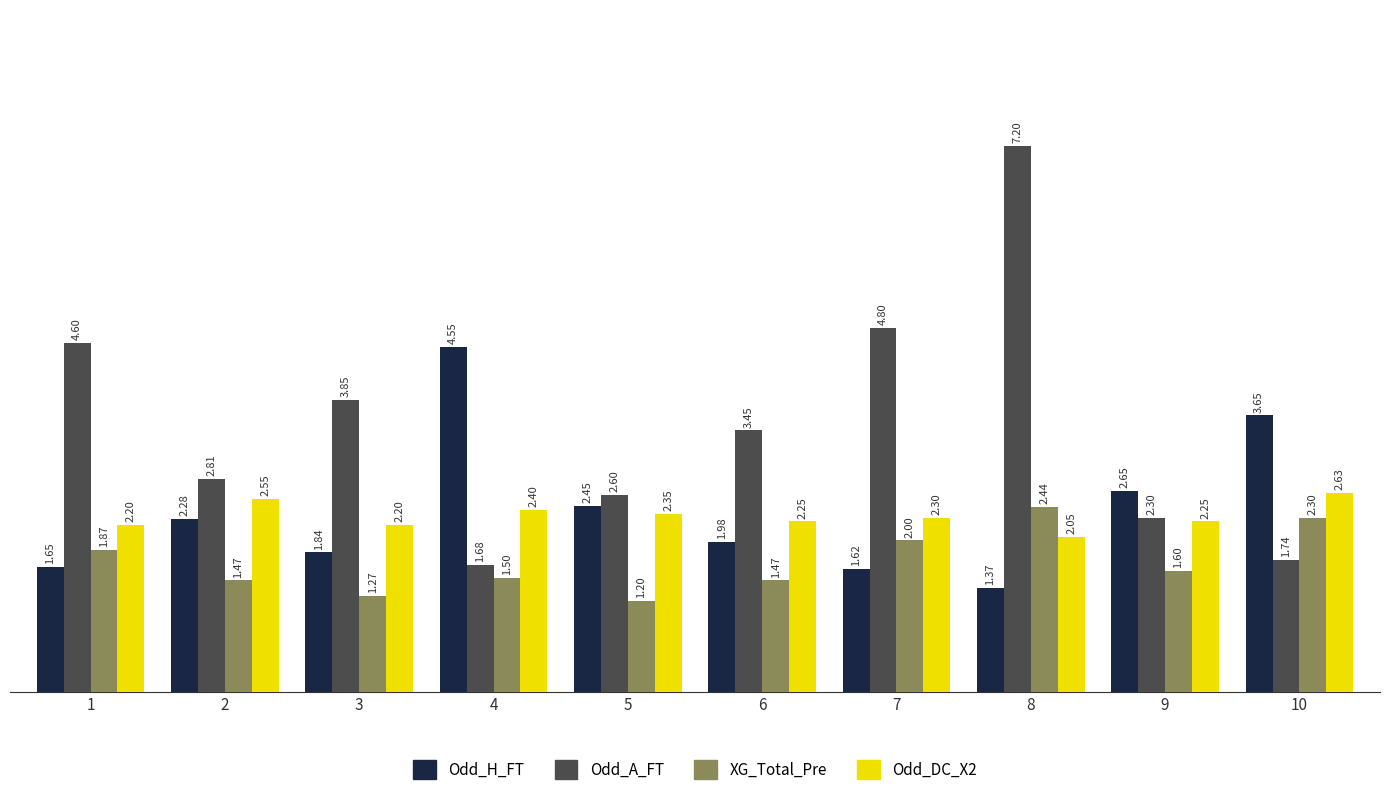

List the series in order of their peak value, lowest first.

XG_Total_Pre, Odd_DC_X2, Odd_H_FT, Odd_A_FT